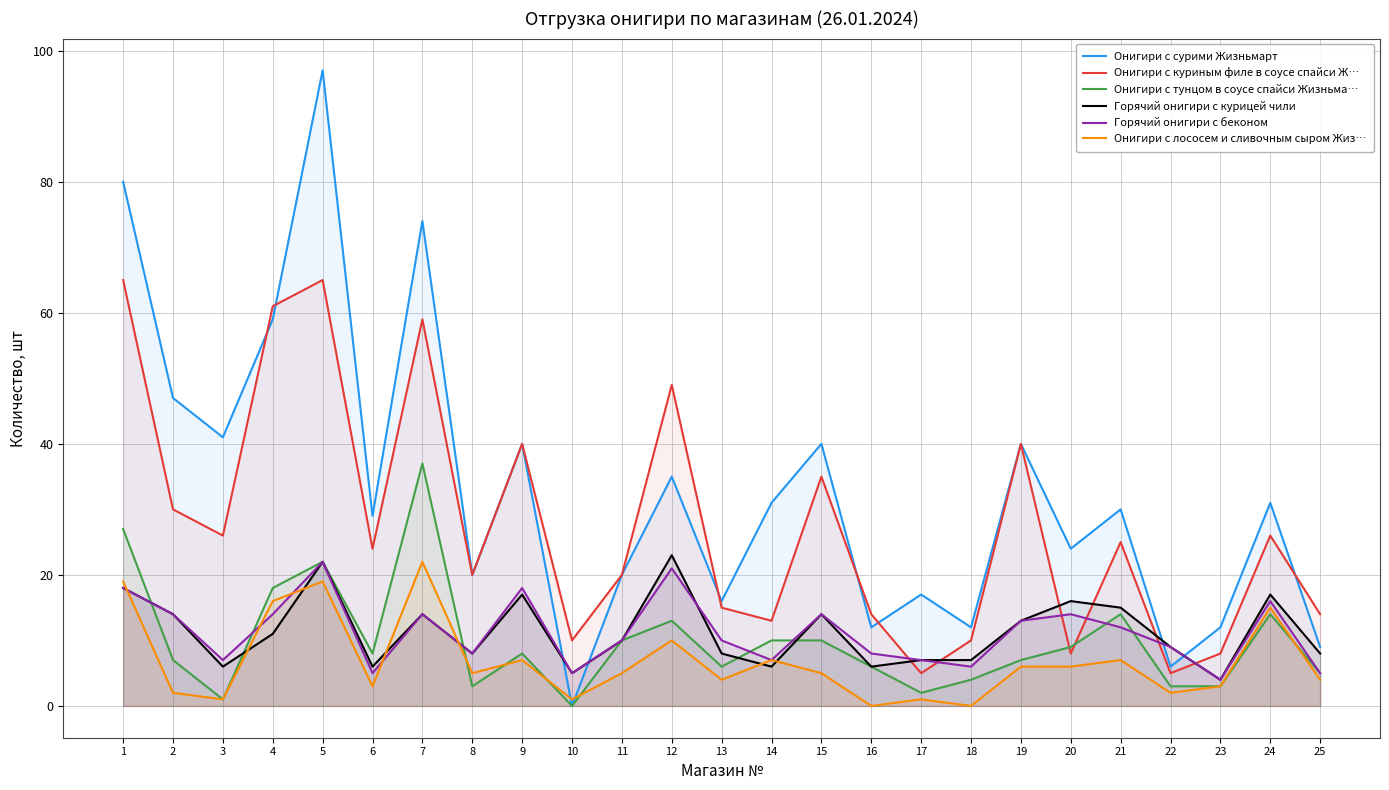

In Онигири с сурими Жизньмарт, how many points are higher than both neighbors (excluding endpoints)?

9